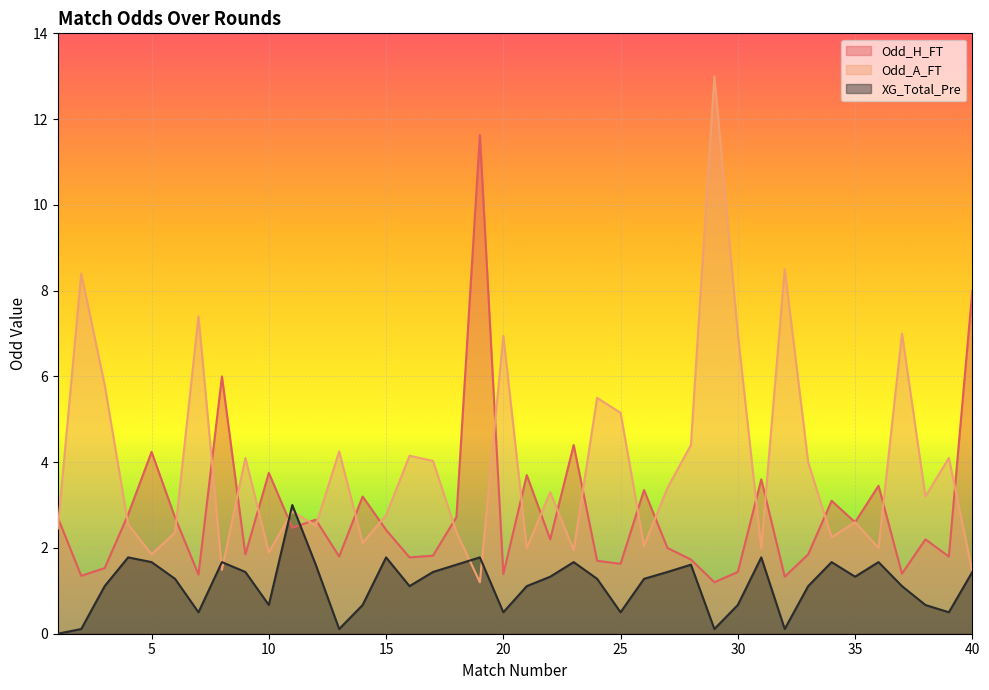

Rank the series by their maximum value, from highest to lowest.

Odd_A_FT, Odd_H_FT, XG_Total_Pre